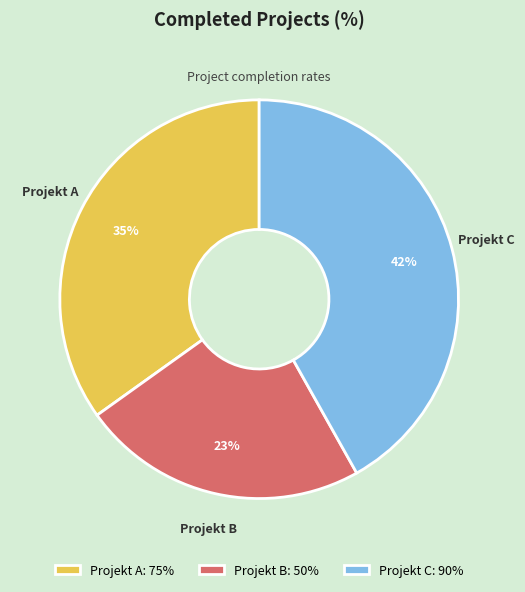

Does Projekt B account for over 50% of the chart?

No